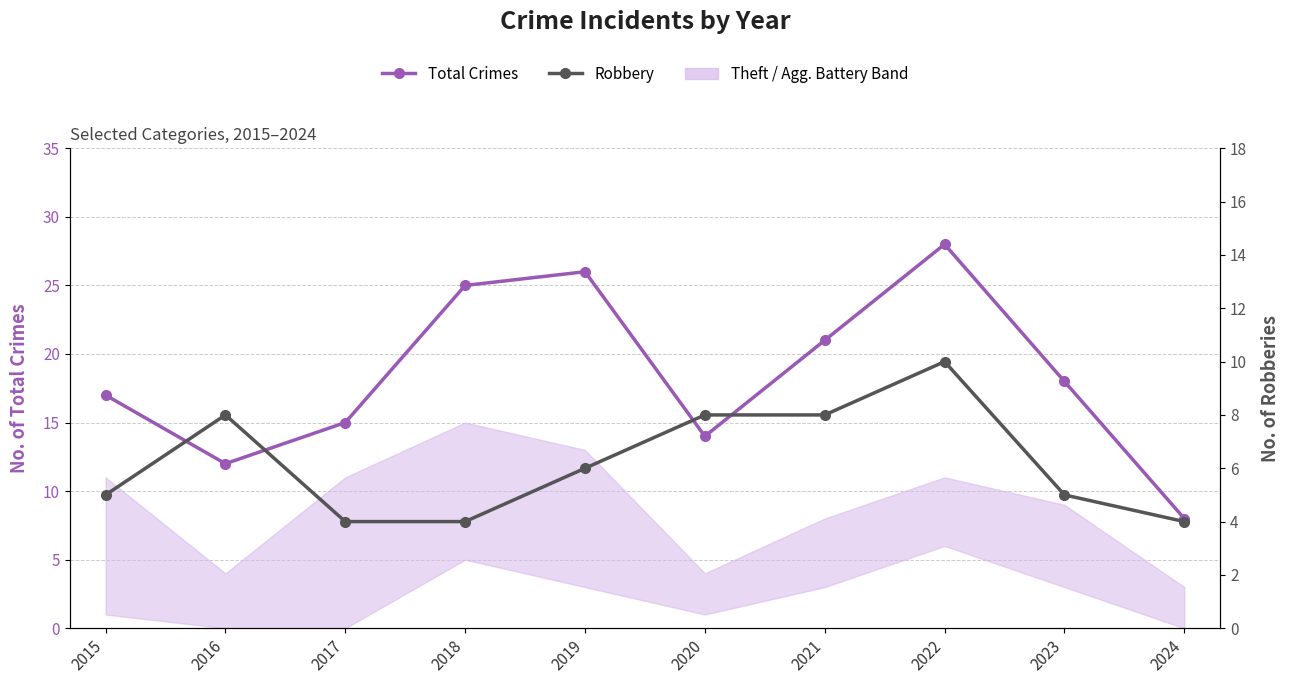

At how many categories does at least one series exceed 9?

9